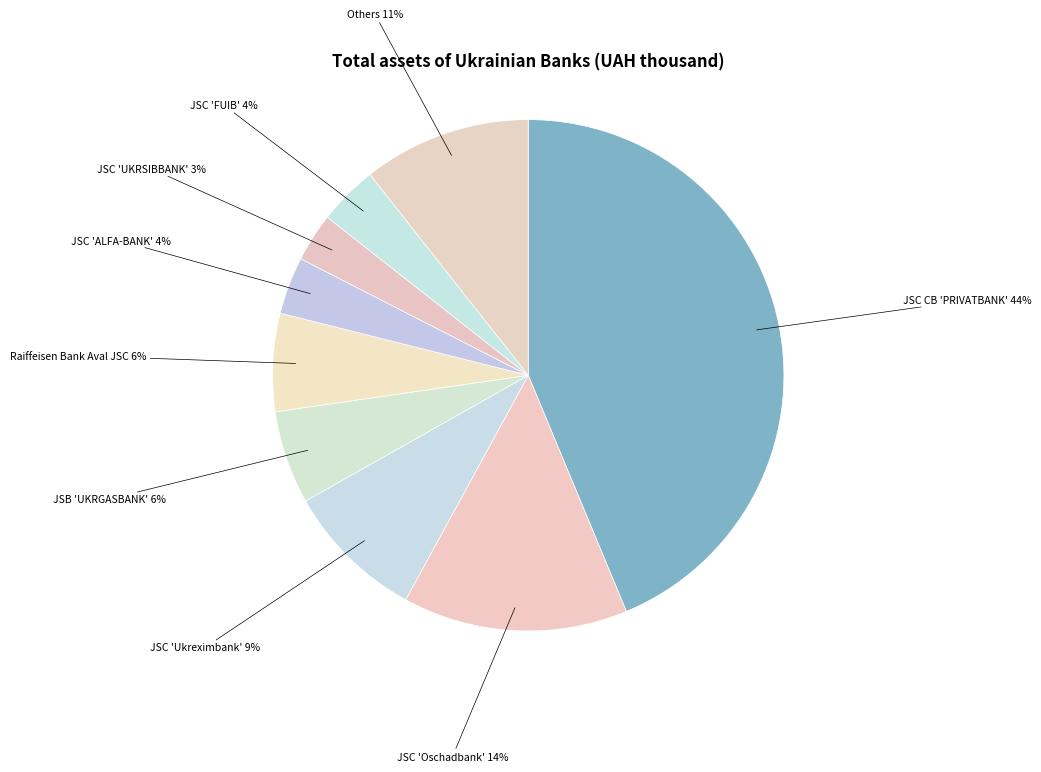

Which slice is the smallest?

JSC 'UKRSIBBANK'